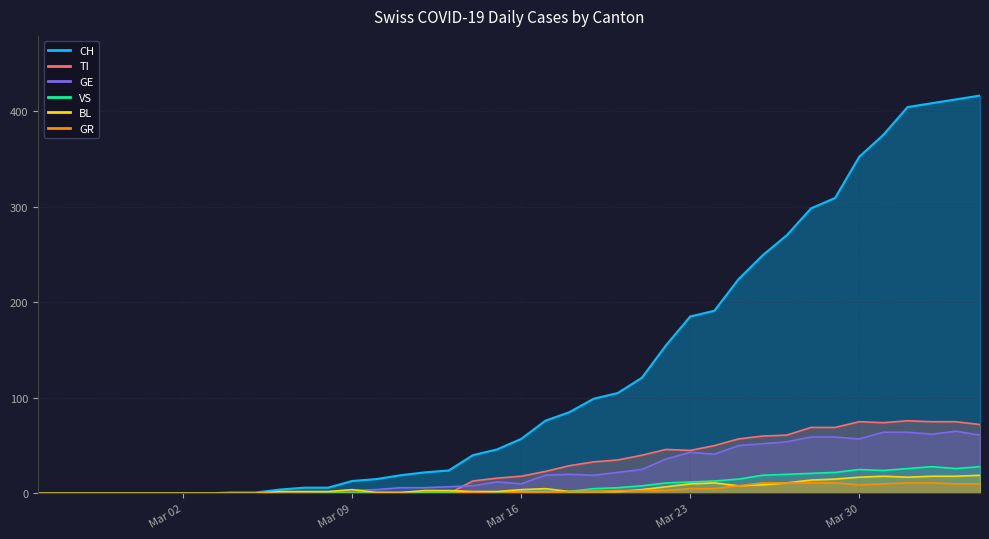

Is it true that TI equals 44 at 14?

False